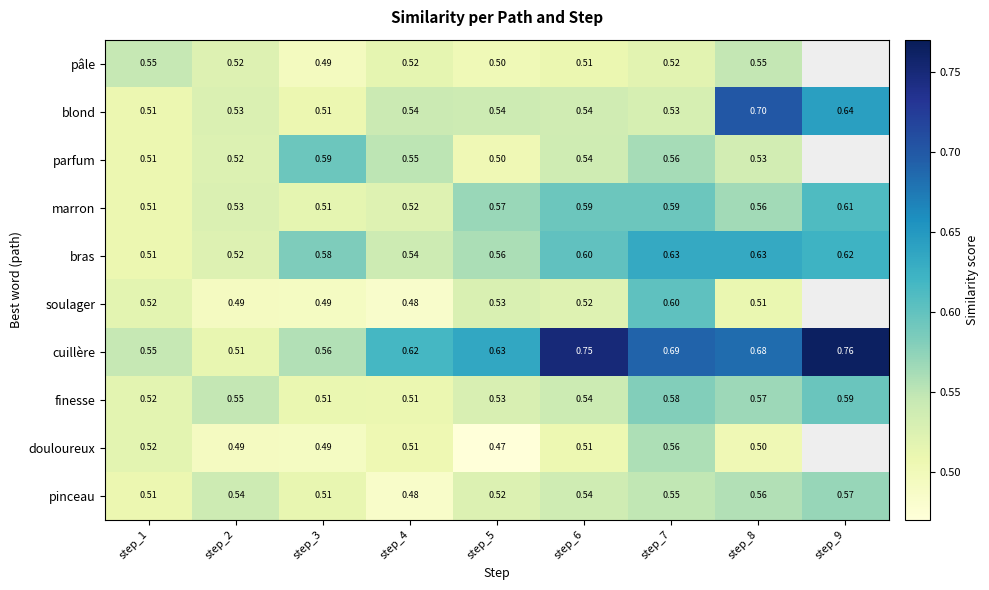

At which category is the sum across all series the highest?

step_7